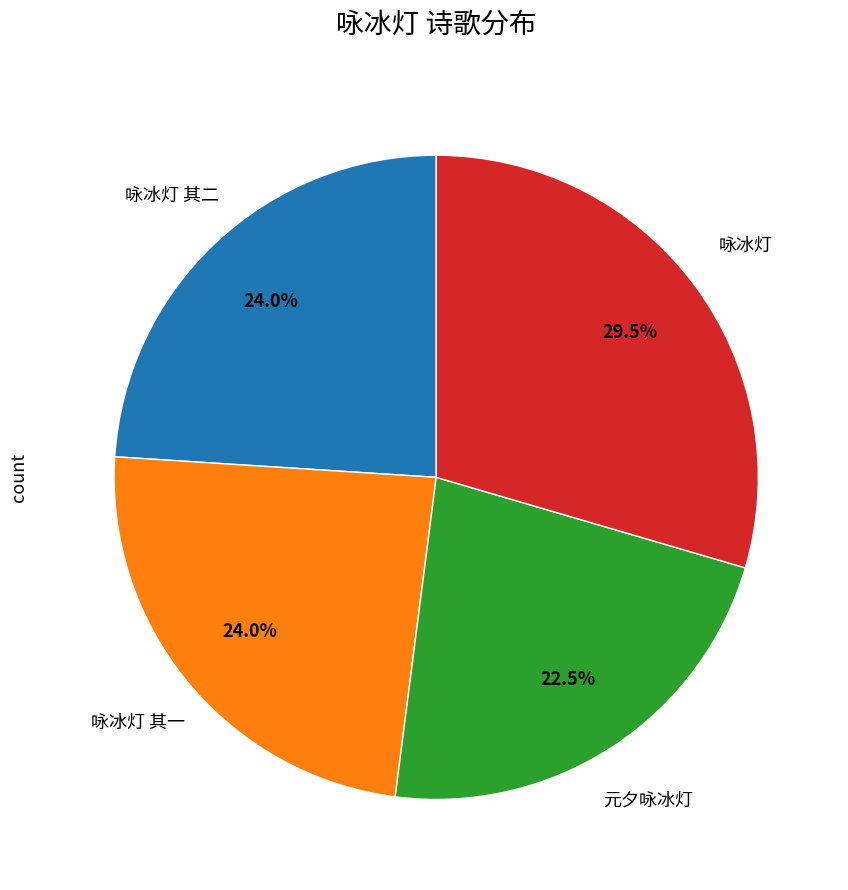

Is there any slice that represents more than half of the pie?

No